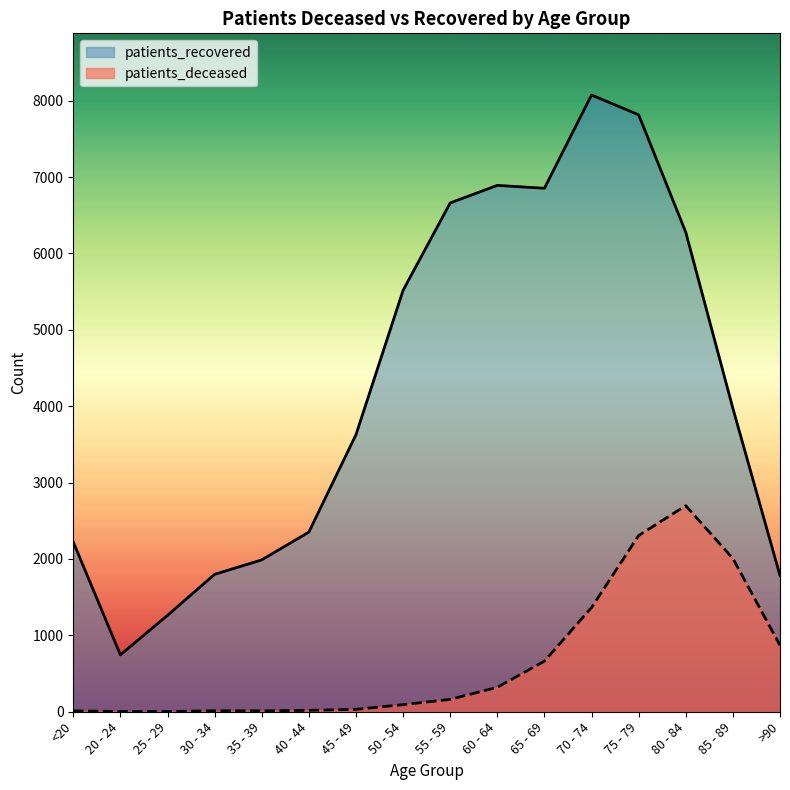

True or false: patients_recovered has more than 2 interior local peaks.

False